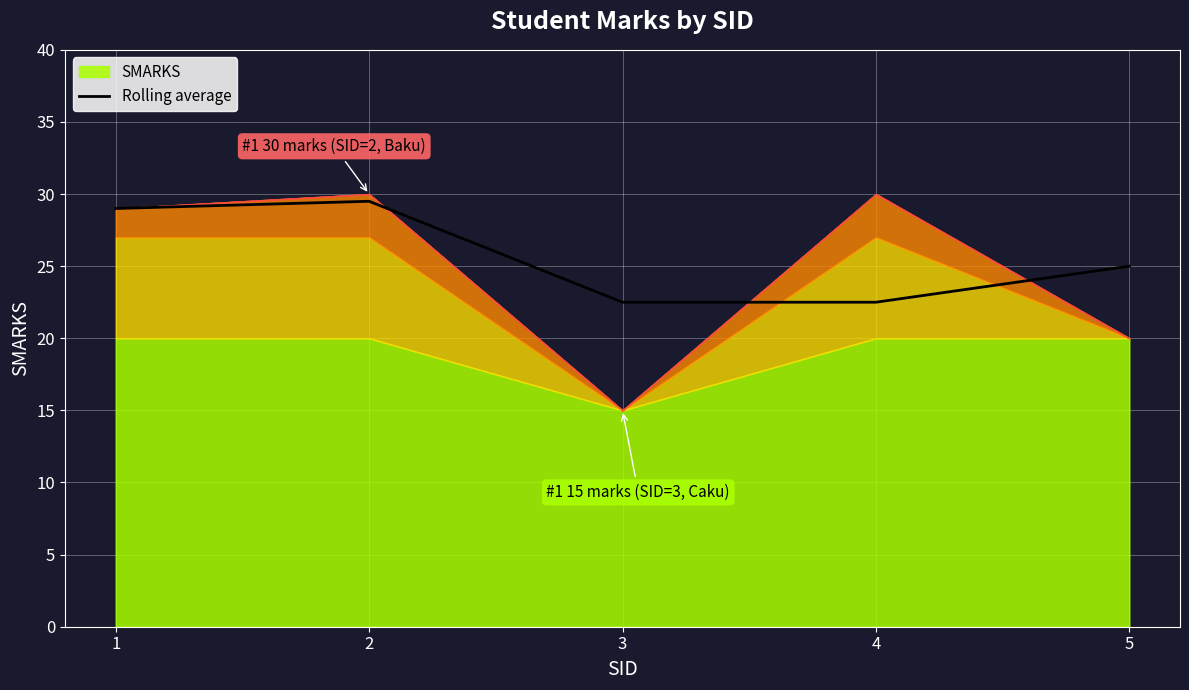

What is the ratio of the value at 5 to the value at 2?

0.8